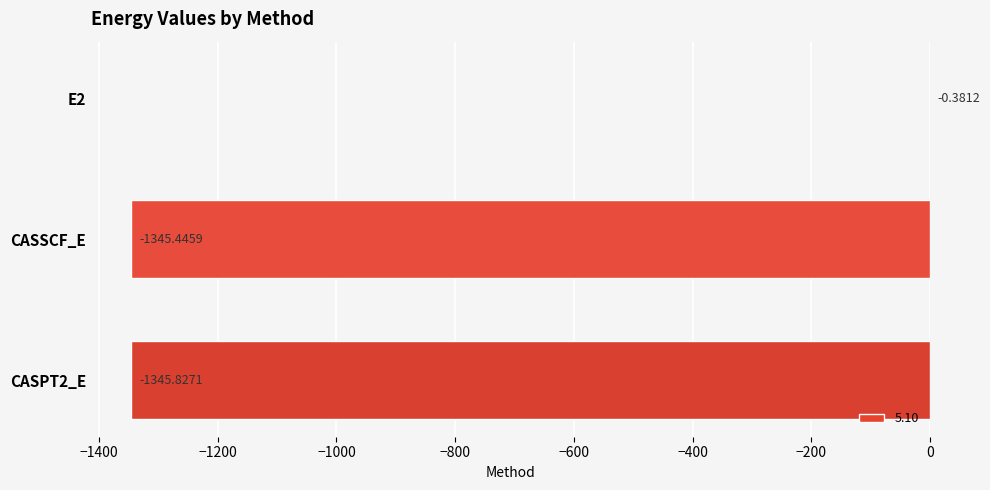

What is the sum of the values at CASPT2_E and CASSCF_E?

-2691.3